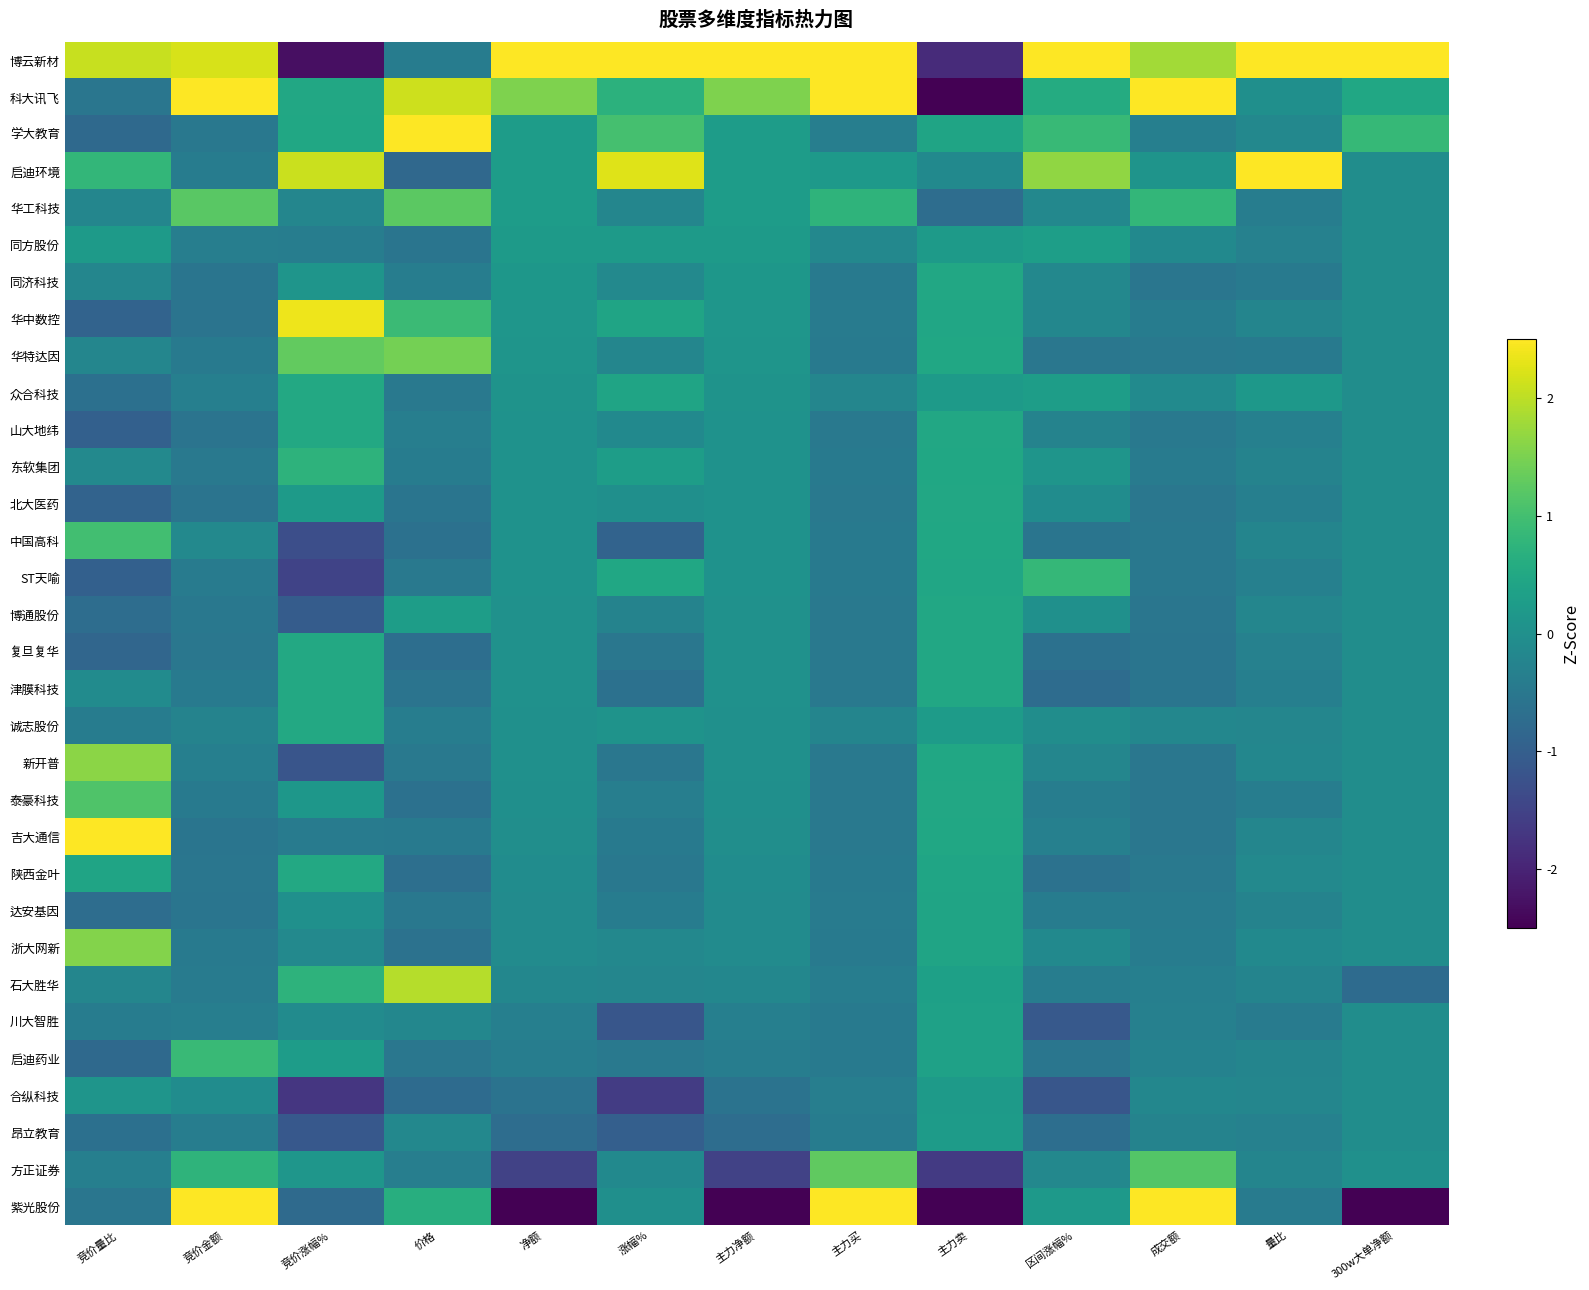

What is the smallest value displayed?

-2.5